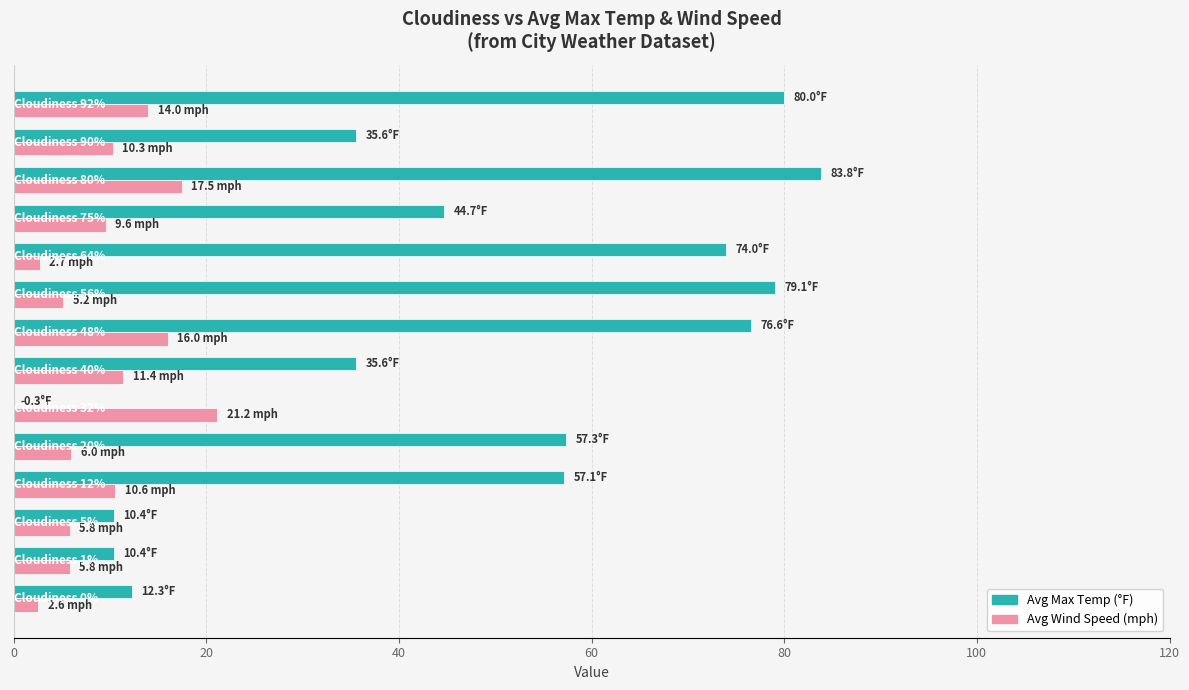

What is the greatest value displayed?

83.8